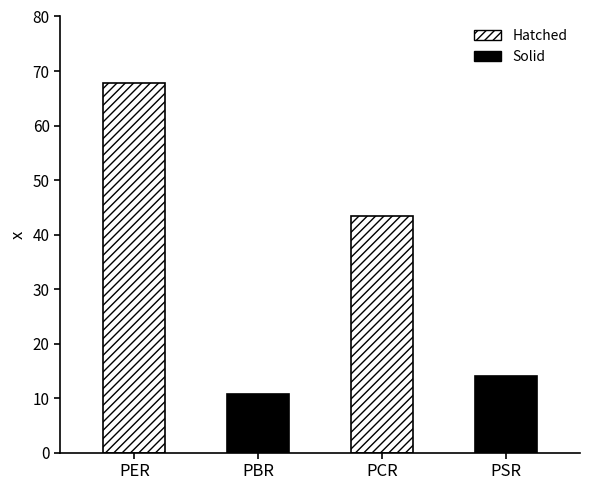

What position from the right is PBR?

3